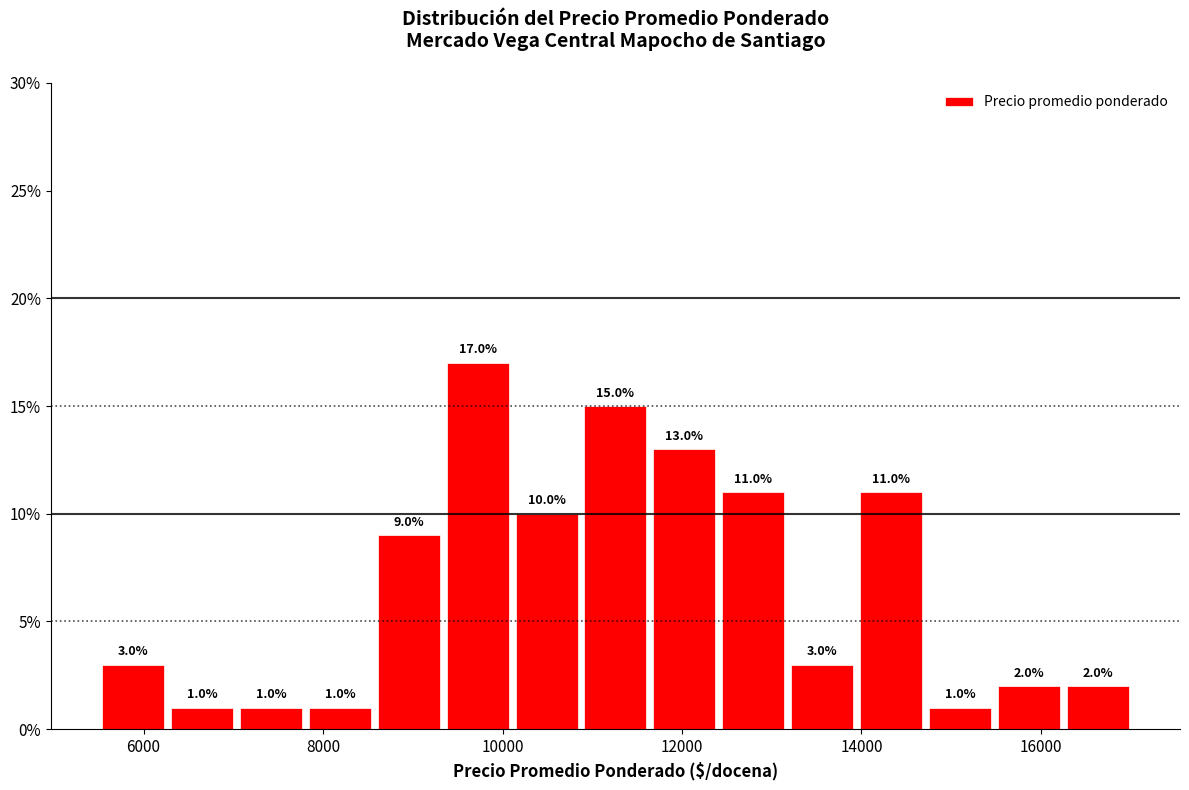

Around what value on the x-axis is the tallest bar? Give the approximate position of its centre, as read against the axis.

9800